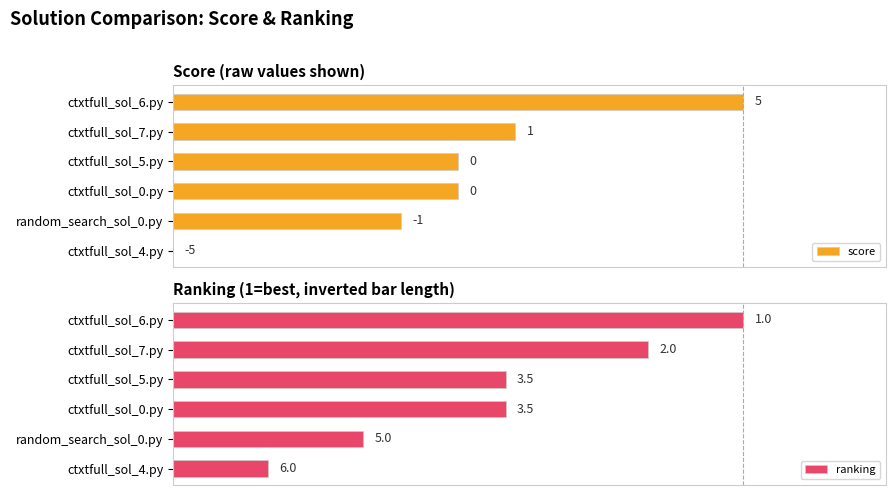

How many groups of bars are there?

6